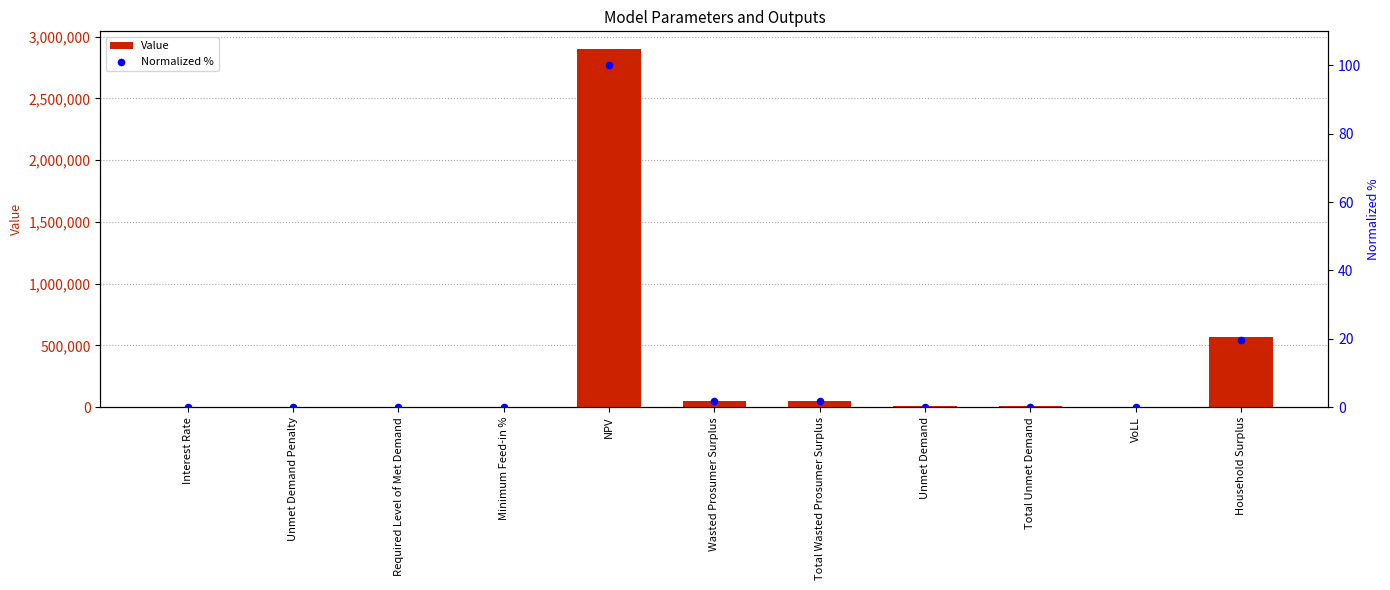

Is the value of Value at Interest Rate greater than the value of Normalized % at Minimum Feed-in %?

Yes